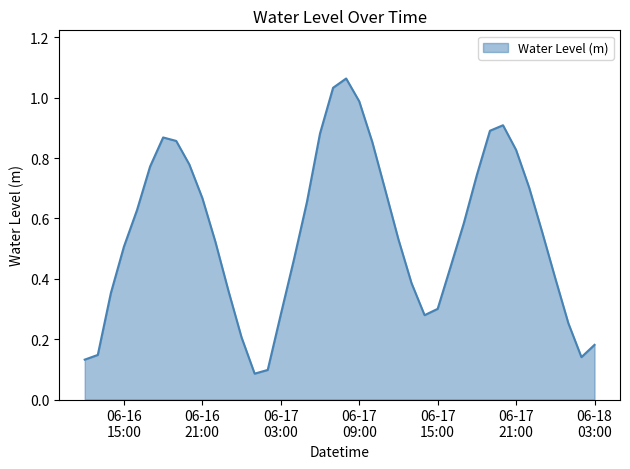

How many lines are shown in the chart?

1